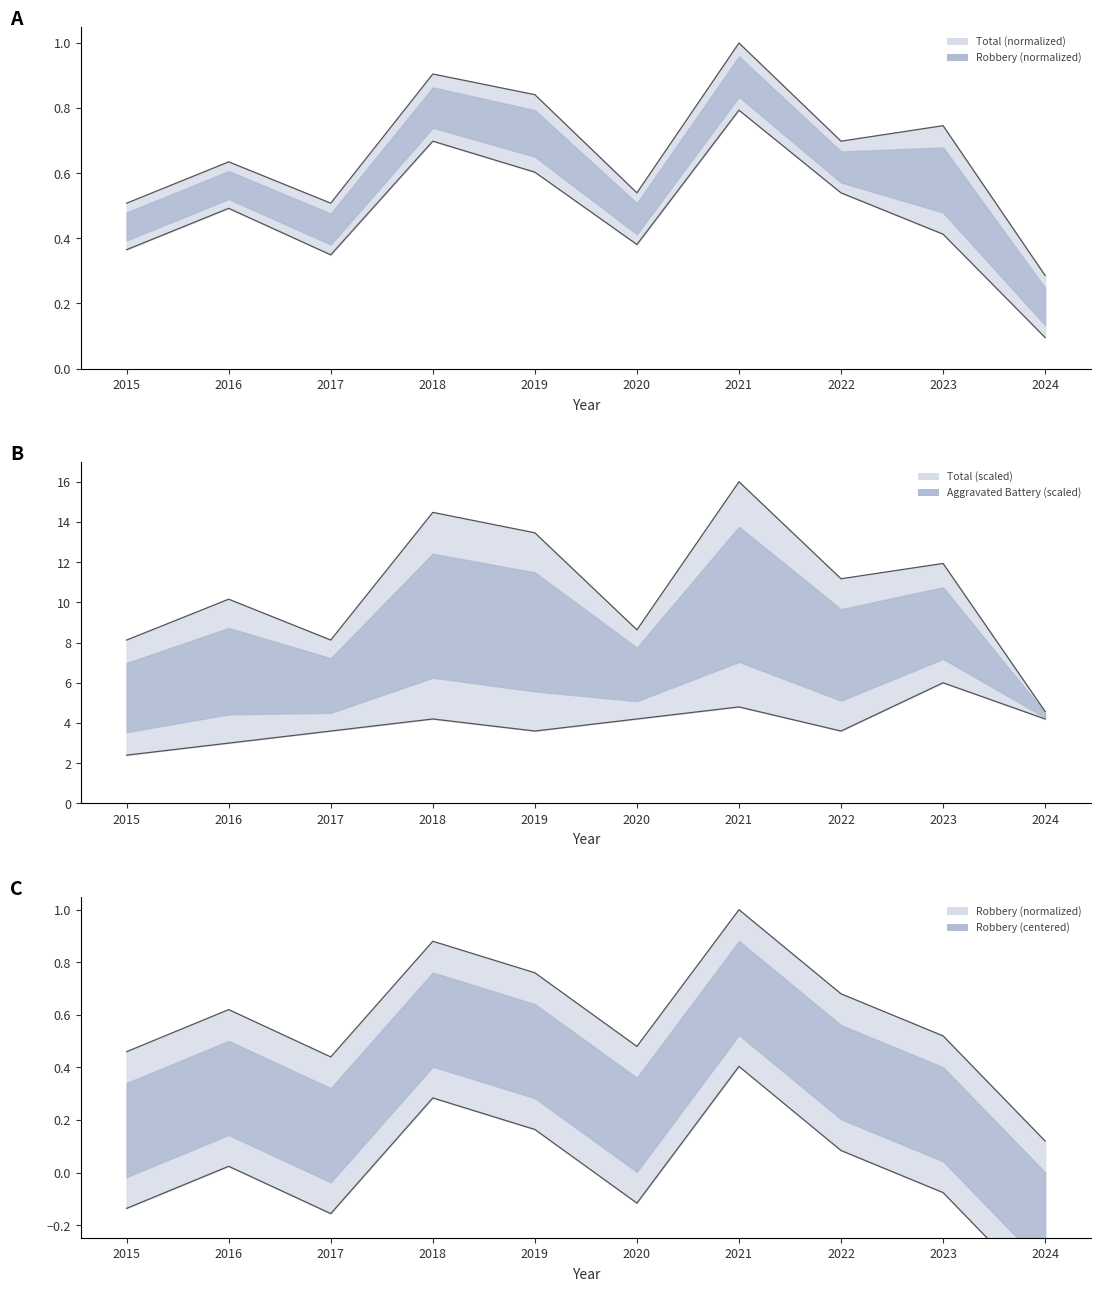

In Aggravated Battery, how many points are higher than both neighbors (excluding endpoints)?

3